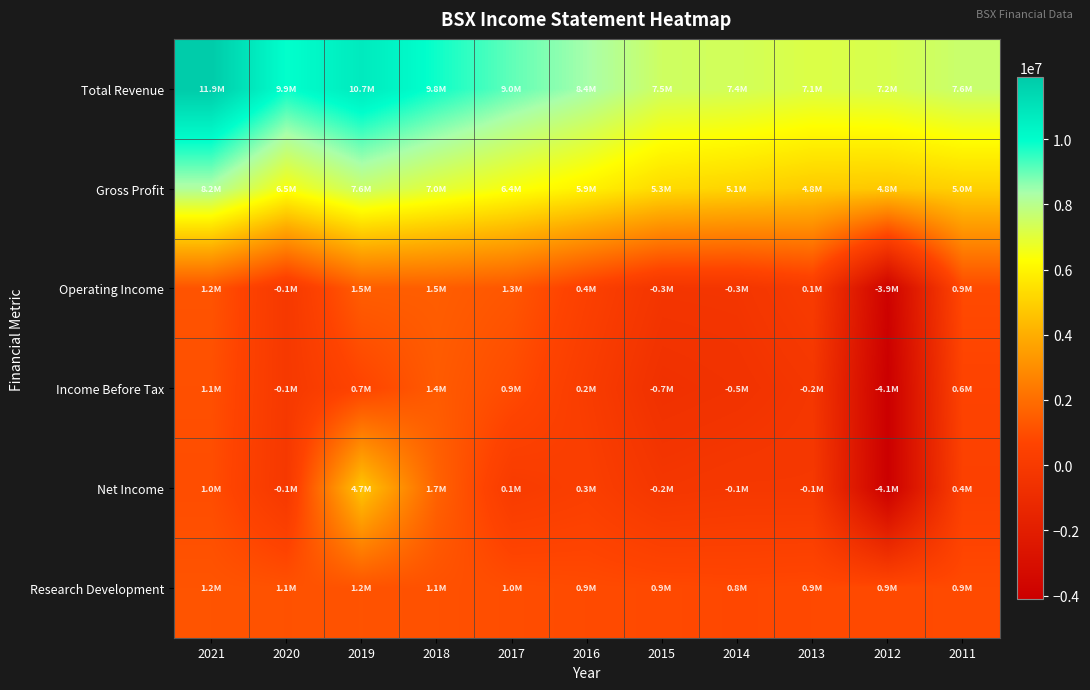

Reading left to right, extract all data points from this chart.

Total Revenue: 2021=11888000	2020=9913000	2019=10735000	2018=9823000	2017=9048000	2016=8386000	2015=7477000	2014=7380000	2013=7143000	2012=7249000	2011=7622000
Gross Profit: 2021=8207000	2020=6467000	2019=7586000	2018=6987000	2017=6432000	2016=5917000	2015=5265000	2014=5083000	2013=4829000	2012=4755000	2011=4993000
Operating Income: 2021=1199000	2020=-80000	2019=1518000	2018=1506000	2017=1285000	2016=447000	2015=-327000	2014=-301000	2013=120000	2012=-3868000	2011=904000
Income Before Tax: 2021=1076000	2020=-79000	2019=687000	2018=1422000	2017=933000	2016=177000	2015=-650000	2014=-509000	2013=-223000	2012=-4107000	2011=642000
Net Income: 2021=985000	2020=-115000	2019=4700000	2018=1671000	2017=104000	2016=347000	2015=-239000	2014=-119000	2013=-121000	2012=-4068000	2011=441000
Research Development: 2021=1204000	2020=1139000	2019=1174000	2018=1113000	2017=997000	2016=920000	2015=876000	2014=817000	2013=861000	2012=886000	2011=895000